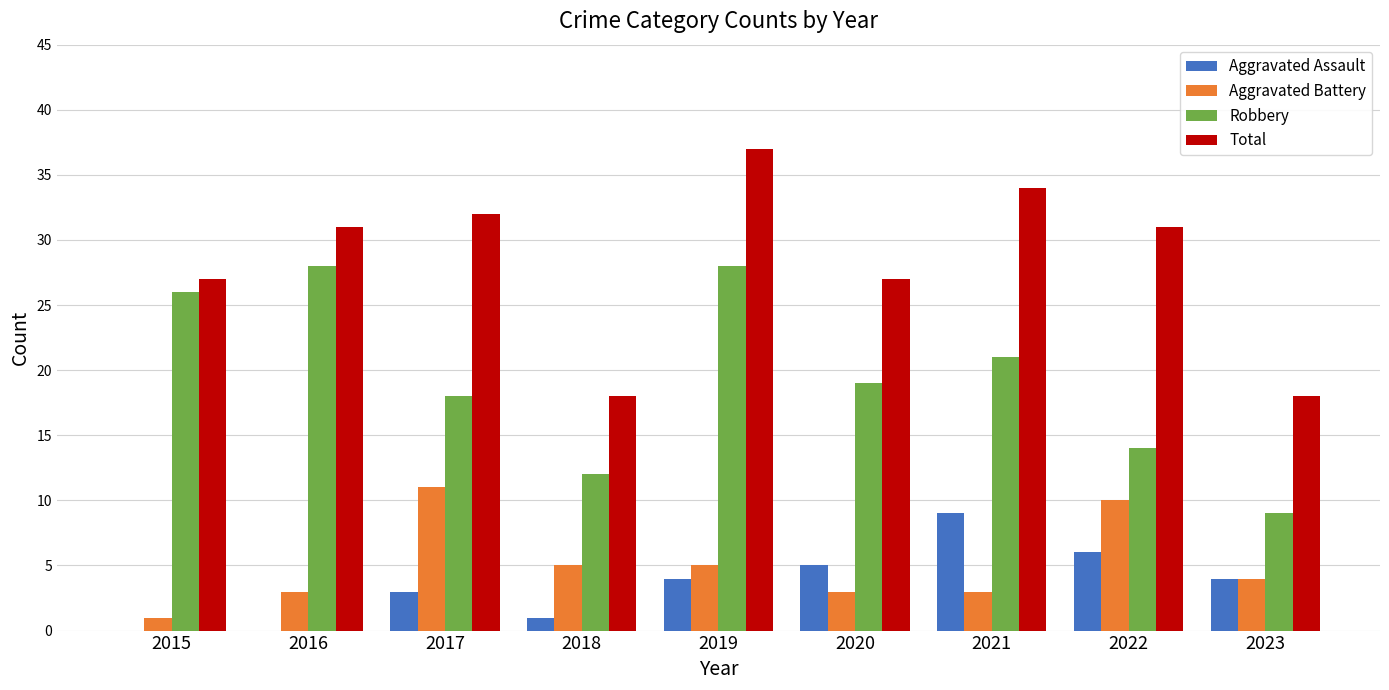

Is the value of Total at 2022 greater than the value of Robbery at 2020?

Yes